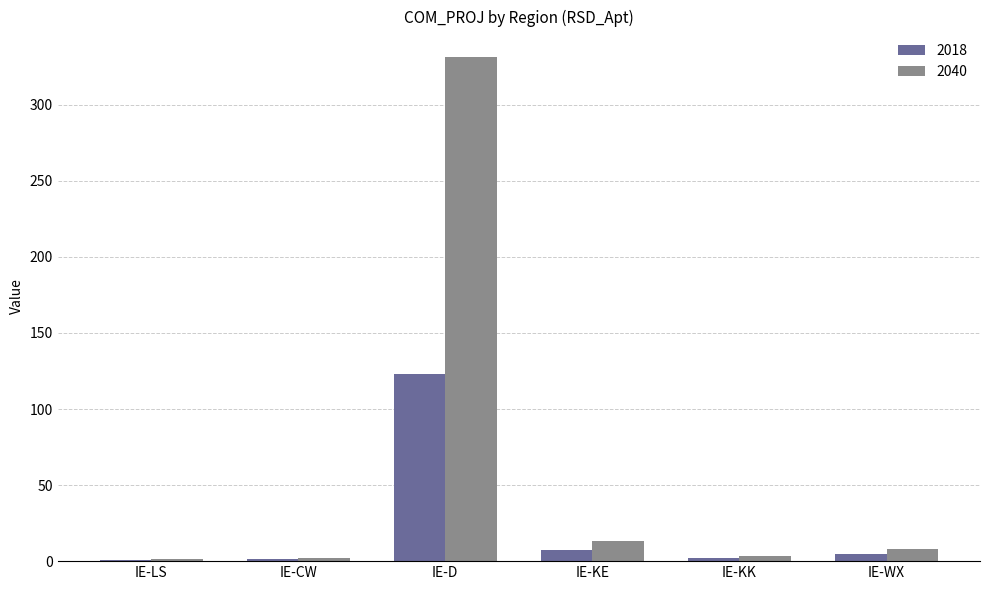

At which category does the chart reach its peak across all series?

IE-D